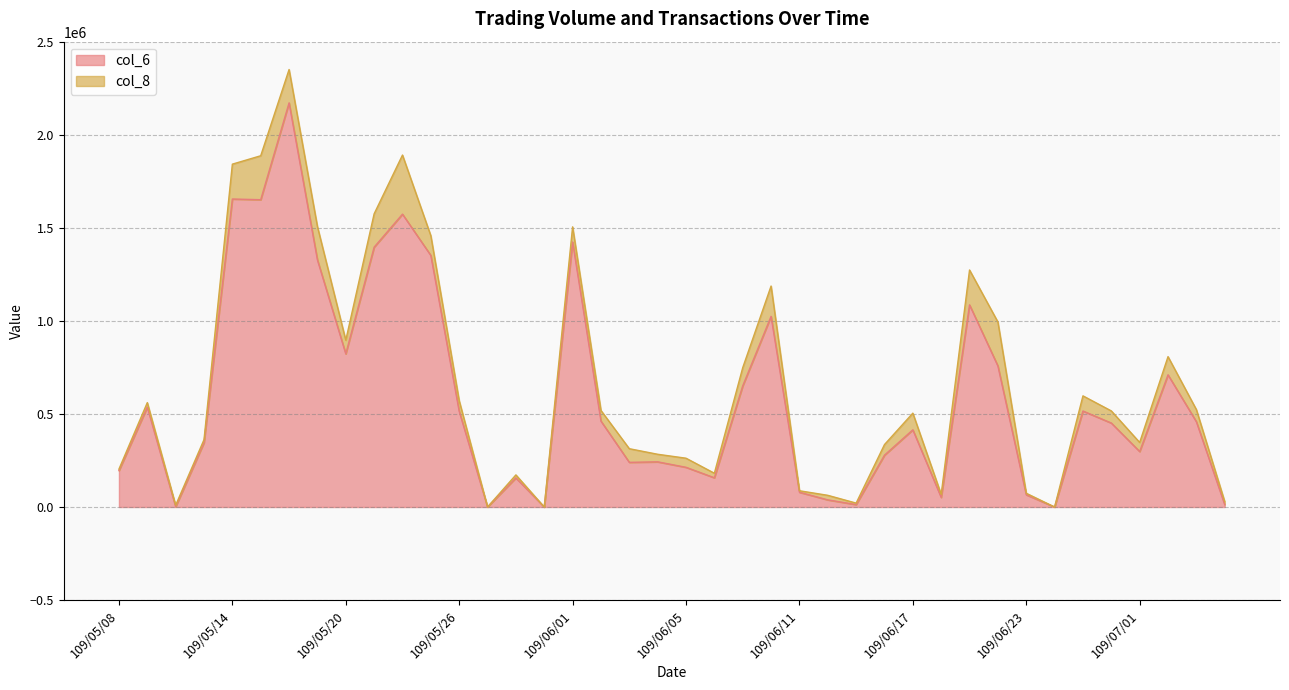

Where is the data nearest to the value 1085625?

109/06/19